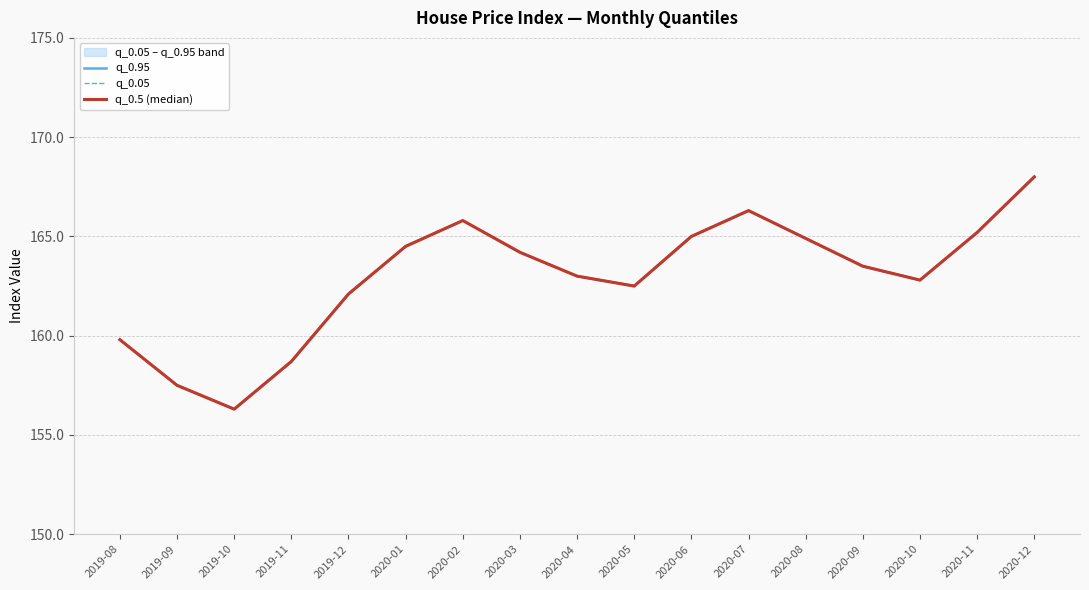

Is the value of q_0.95 at 2019-08 greater than the value of q_0.5 (median) at 2020-03?

No